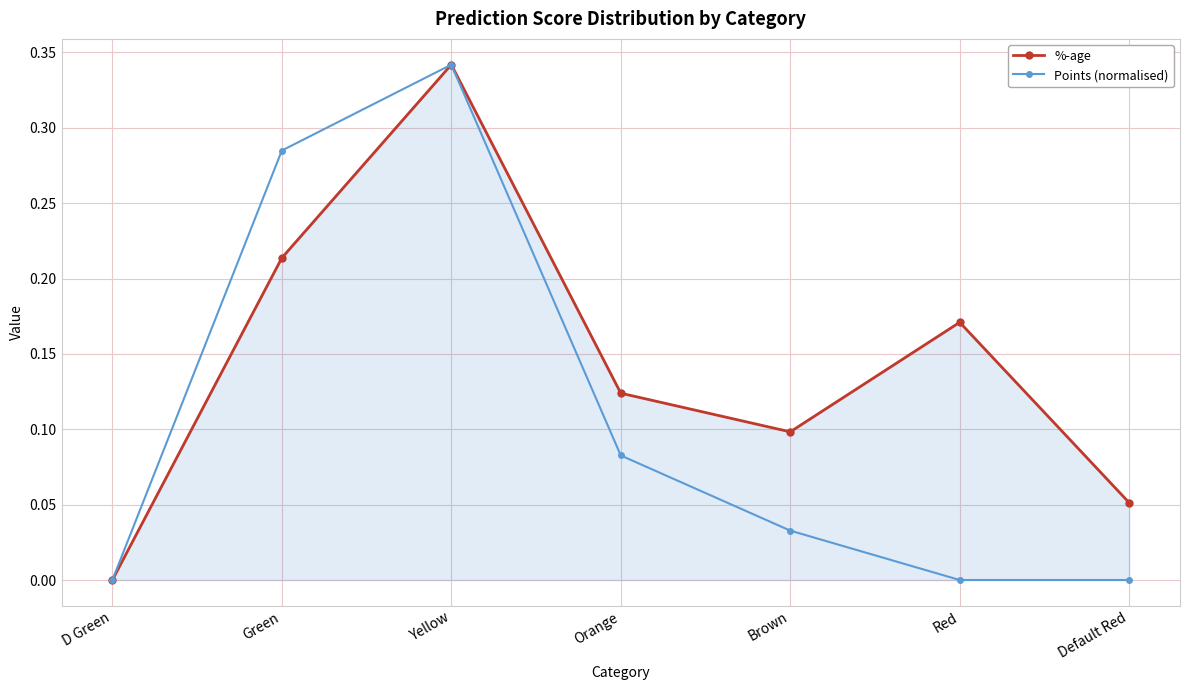

How many positive values does the %-age series have?

6